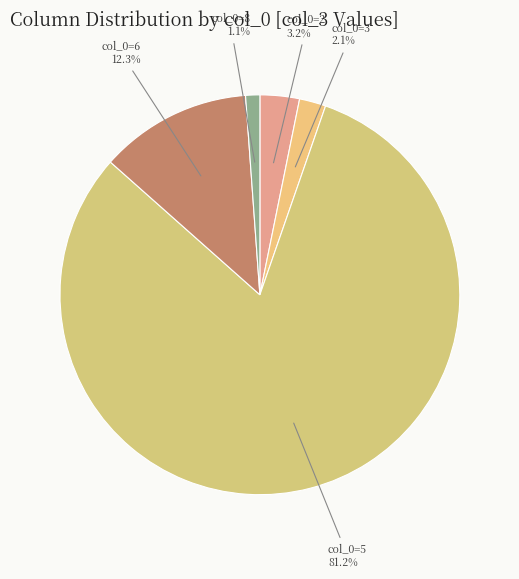

Count the number of slices in the pie.

5